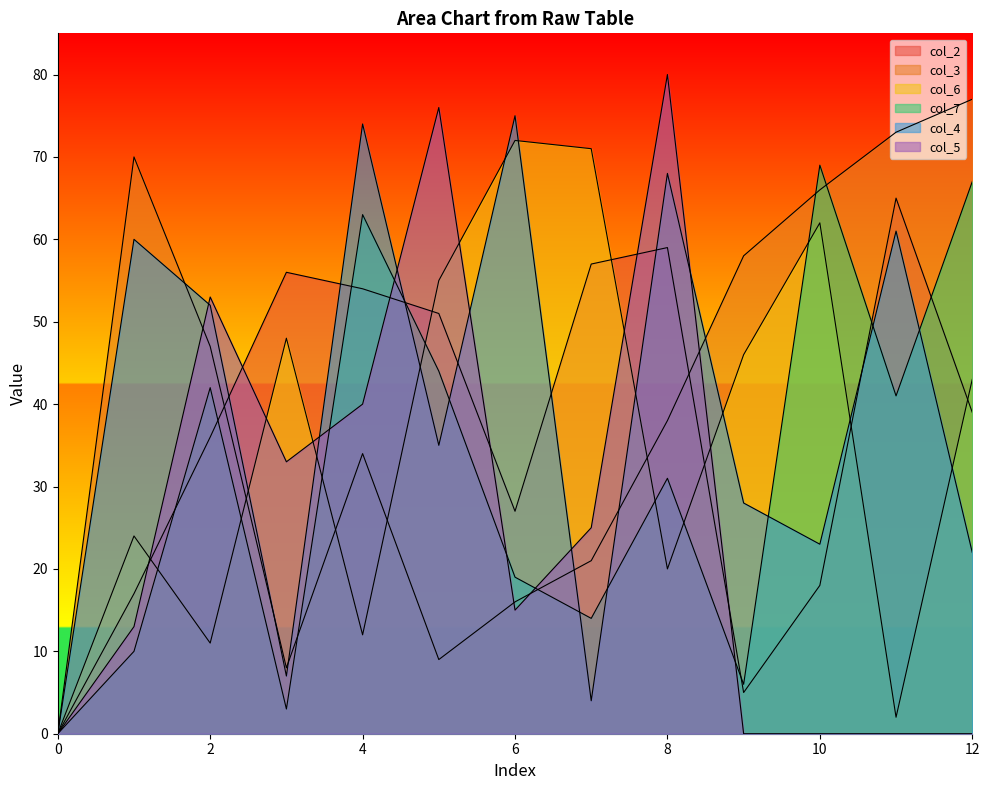

Reading right to left, list all the values displayed in this chart.

col_2: 12=39	11=65	10=18	9=5	8=59	7=57	6=27	5=51	4=54	3=56	2=36	1=17	0=0
col_3: 12=77	11=73	10=66	9=58	8=38	7=21	6=16	5=9	4=34	3=8	2=47	1=70	0=0
col_6: 12=43	11=2	10=62	9=46	8=20	7=71	6=72	5=55	4=12	3=48	2=11	1=24	0=0
col_7: 12=67	11=41	10=69	9=6	8=31	7=14	6=19	5=44	4=63	3=3	2=42	1=10	0=0
col_4: 12=22	11=61	10=23	9=28	8=68	7=4	6=75	5=35	4=74	3=7	2=52	1=60	0=0
col_5: 12=0	11=0	10=0	9=0	8=80	7=25	6=15	5=76	4=40	3=33	2=53	1=13	0=0